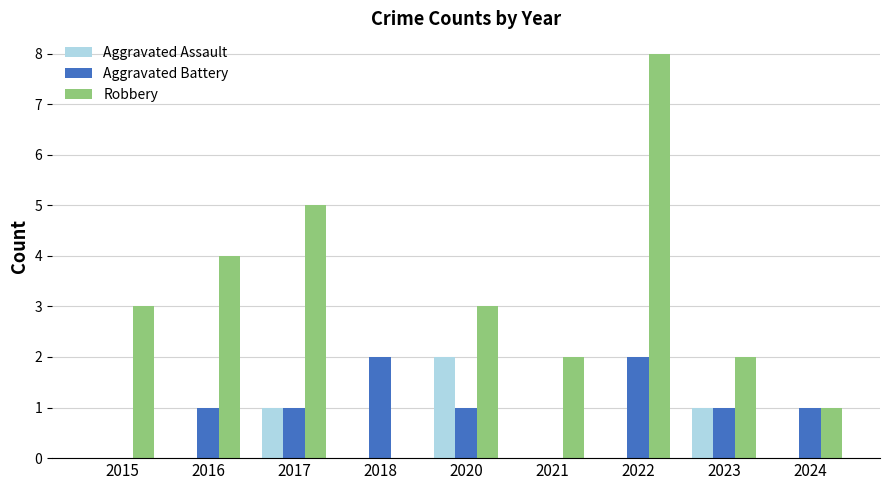

Is it true that Aggravated Battery equals 2 at 2022?

True